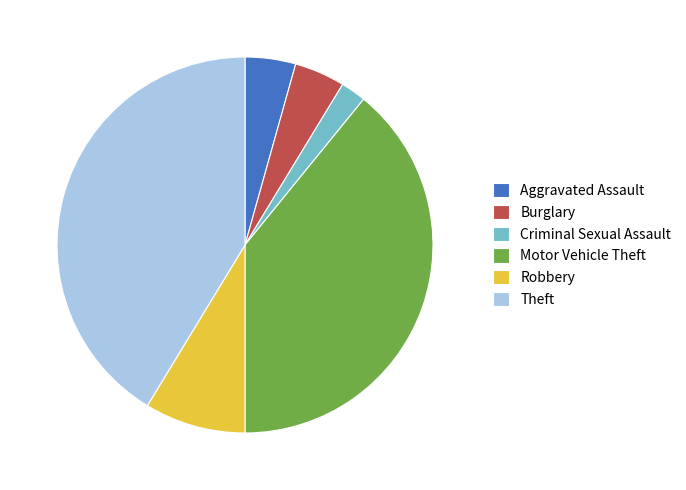

Which has a higher value, Criminal Sexual Assault or Motor Vehicle Theft?

Motor Vehicle Theft